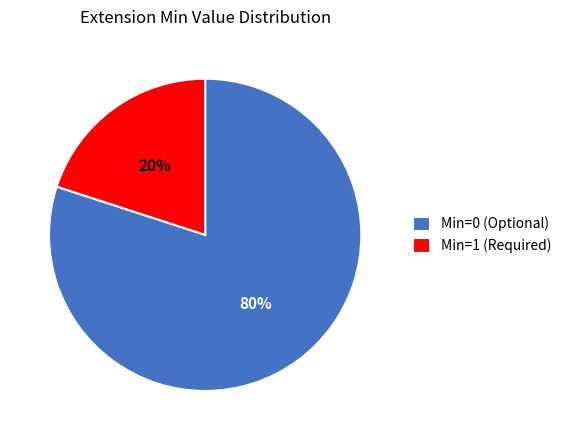

Does any single category account for the majority?

Yes